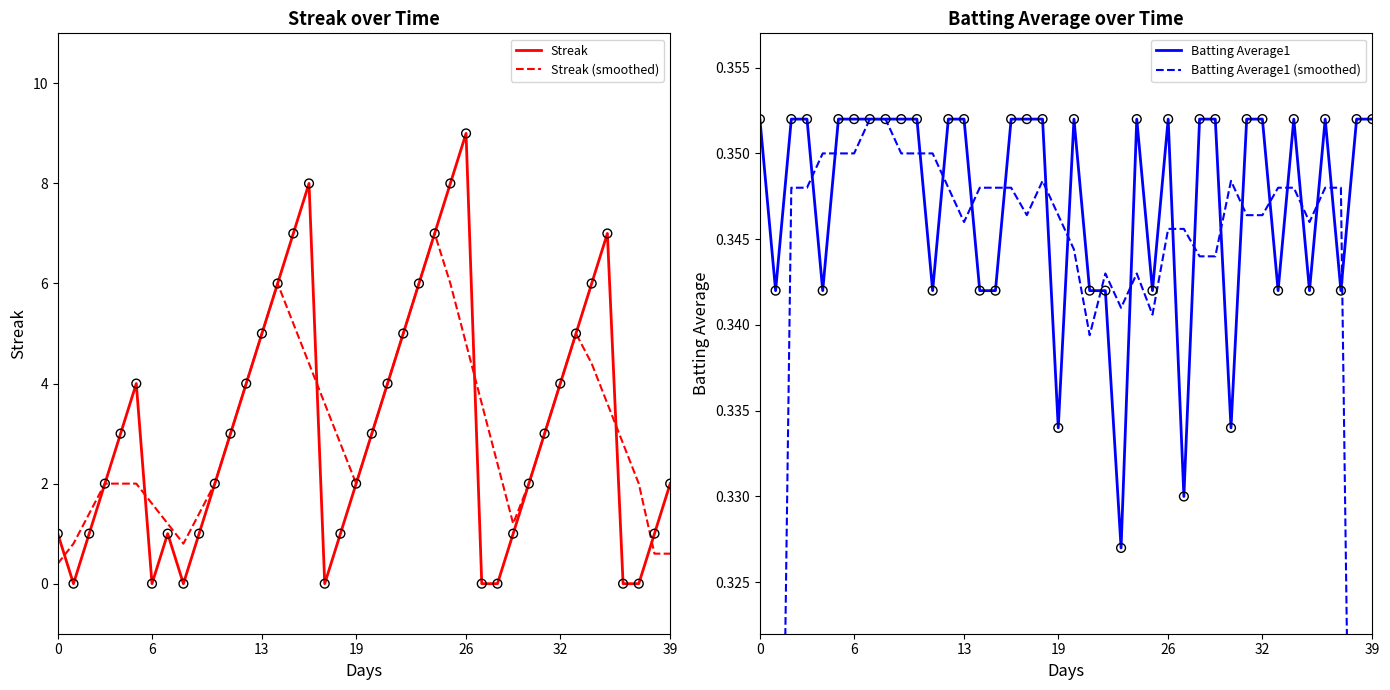

At which category is the sum across all series the highest?

24